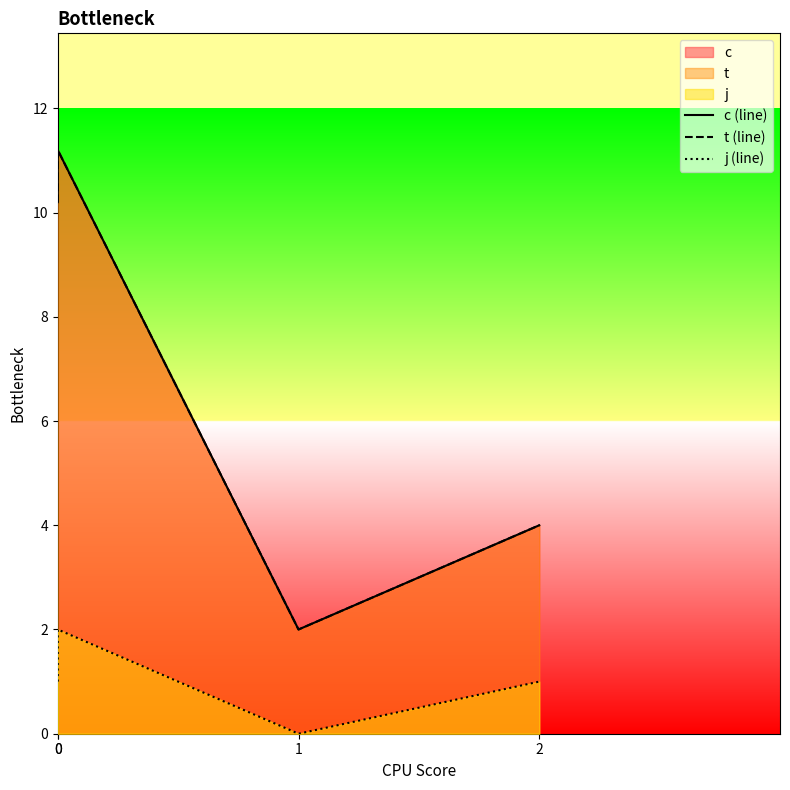

Where is t (line) nearest to the value 6?

2